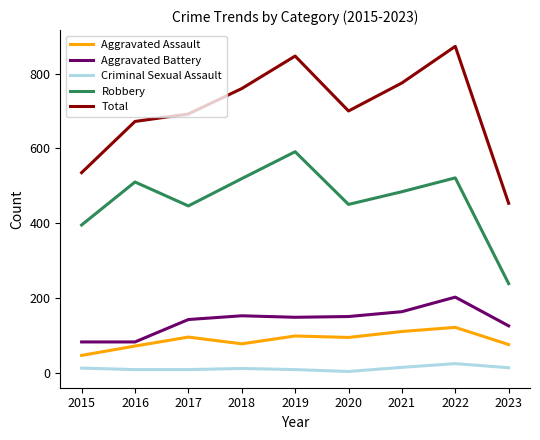

What is the minimum value shown in the chart?

3